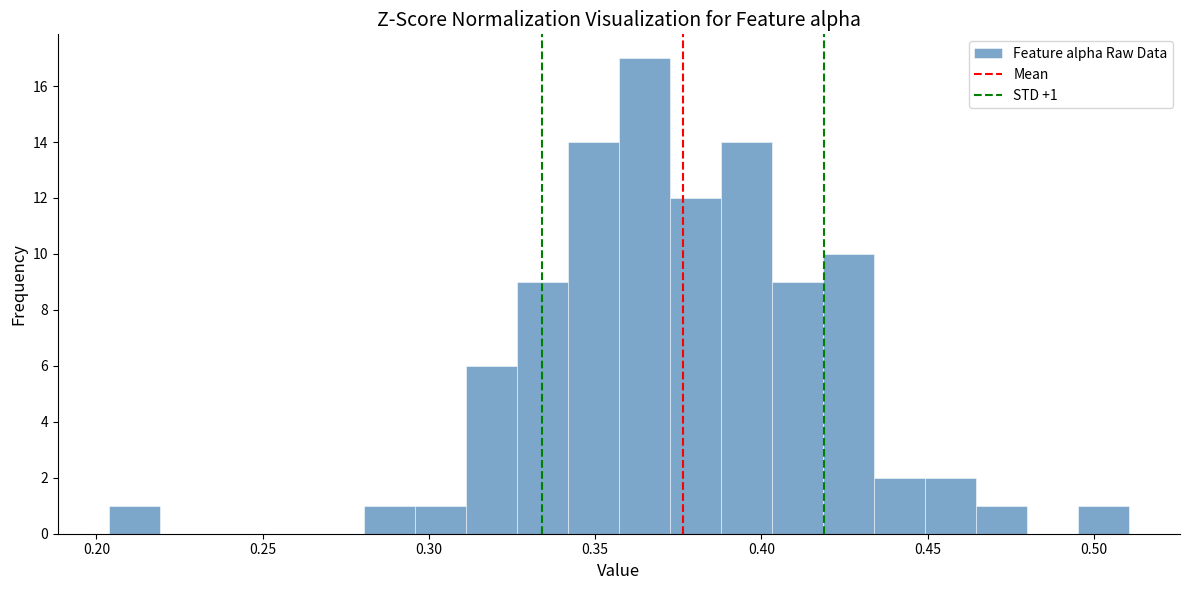

Read against the x-axis, roughly where is the centre of the tallest bar?

0.365